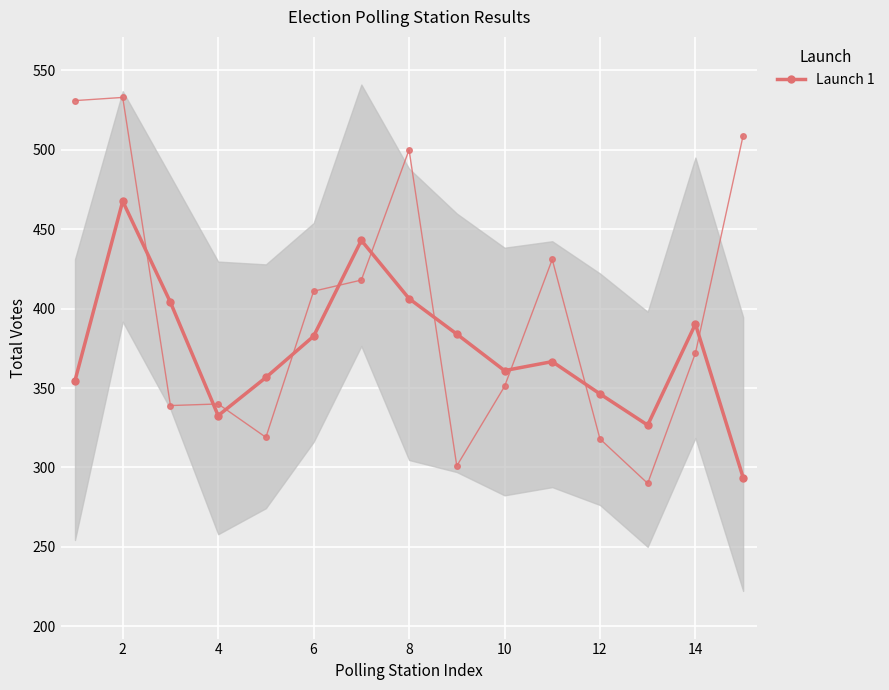

At which category does the data reach its first local peak?

2